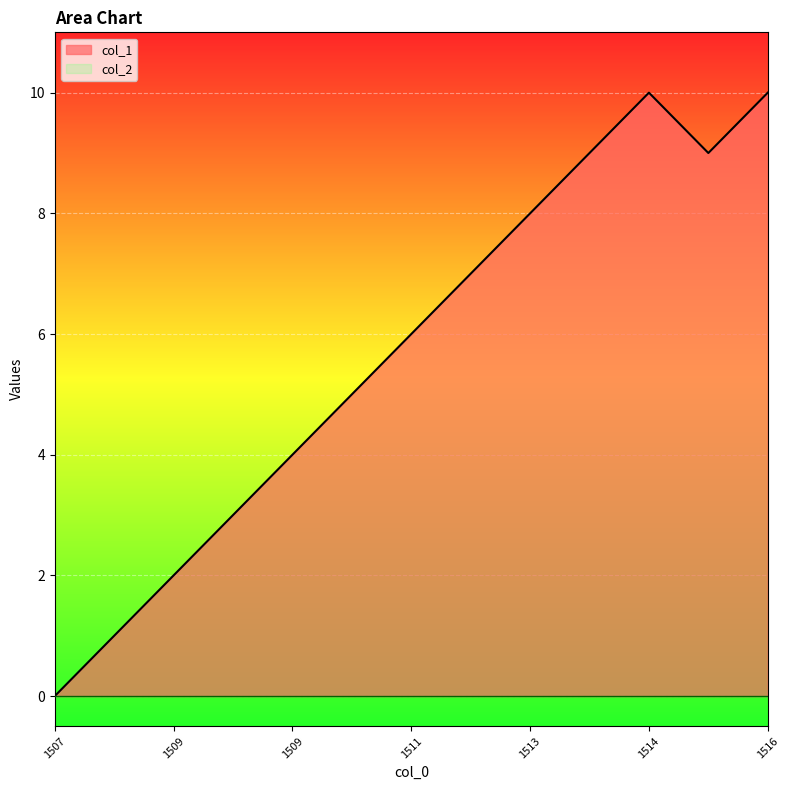

The chart shows a value of 2 at 1509. True or false?

True